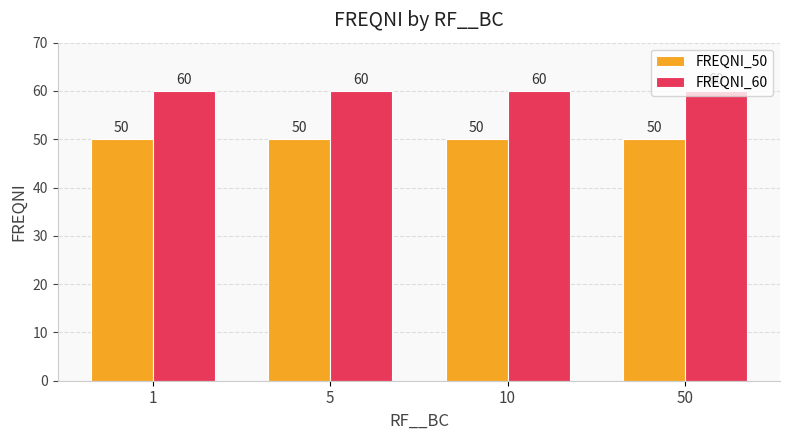

What is the smallest value displayed?

50